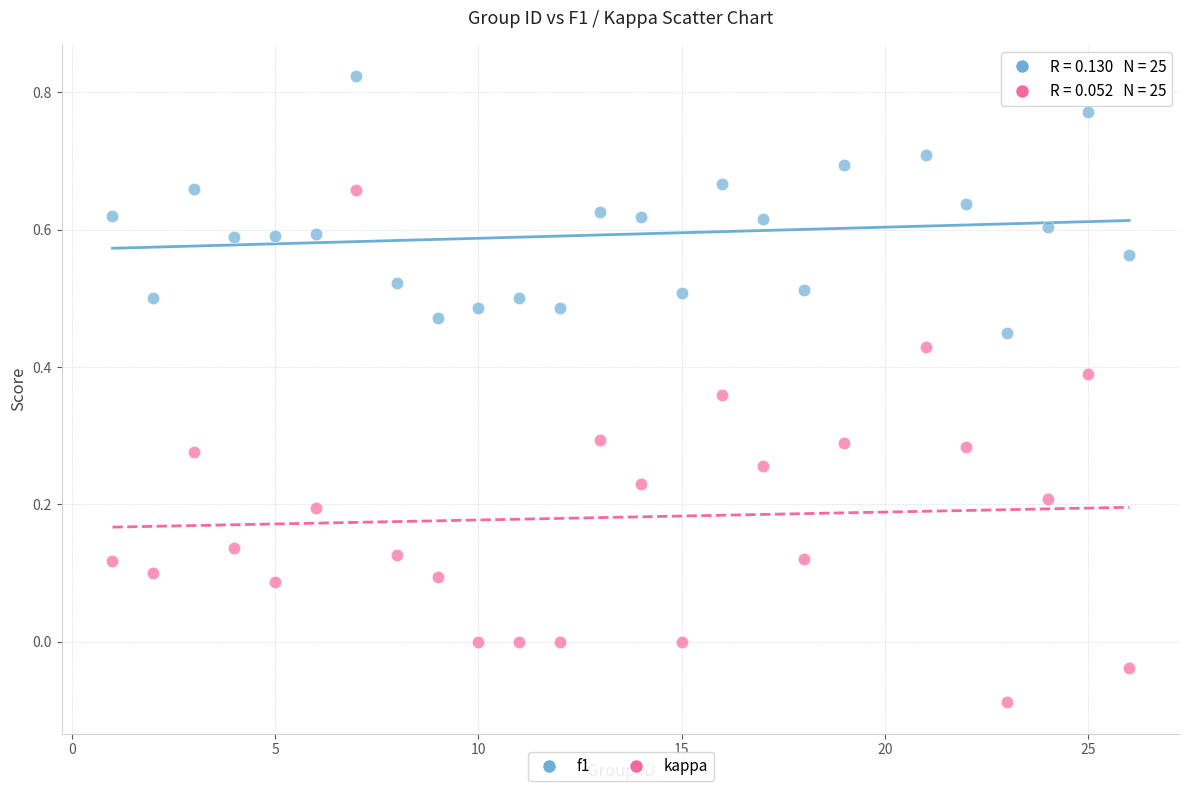

What is the X range (max minus min) for the scatter plot?

25.0